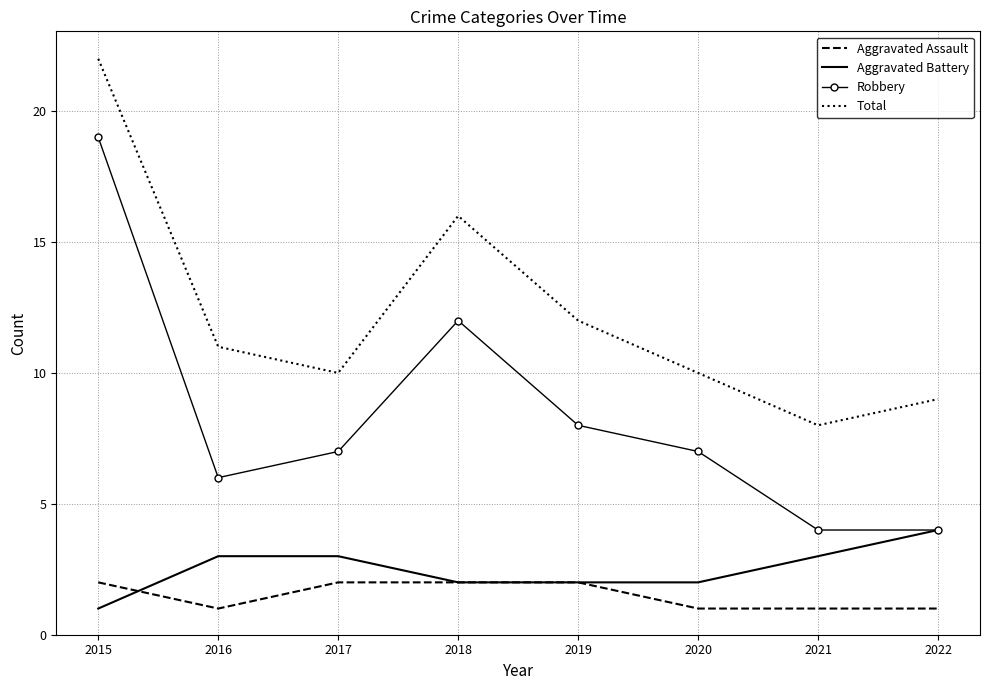

Between 2019 and 2022, which series saw the biggest shift?

Robbery